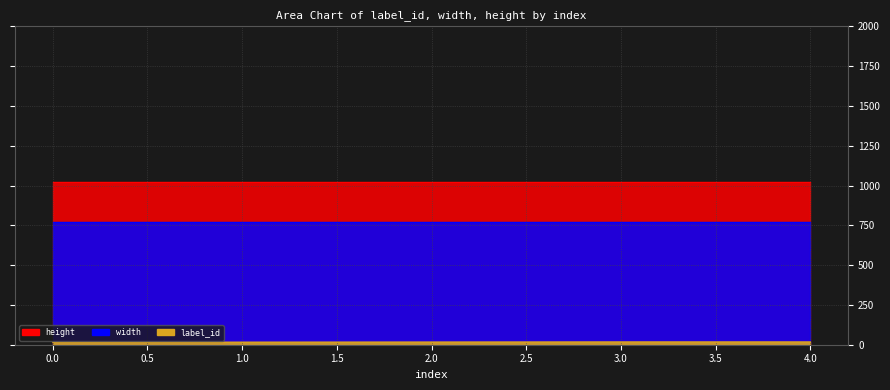

What is the spread (max minus min) of values at 2.0?

1007